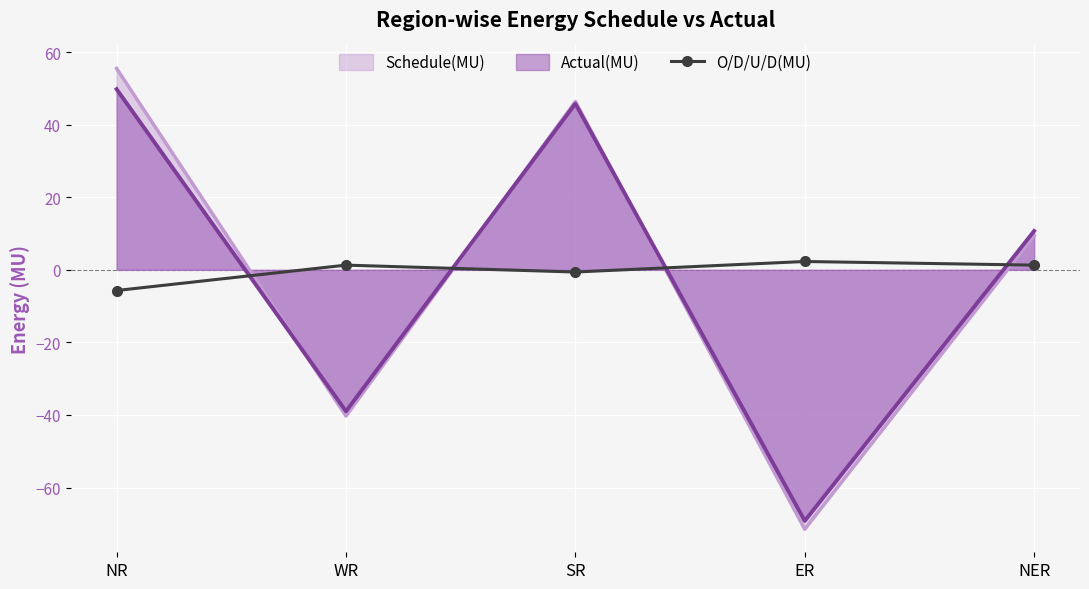

At which category does the data reach its first local peak?

WR